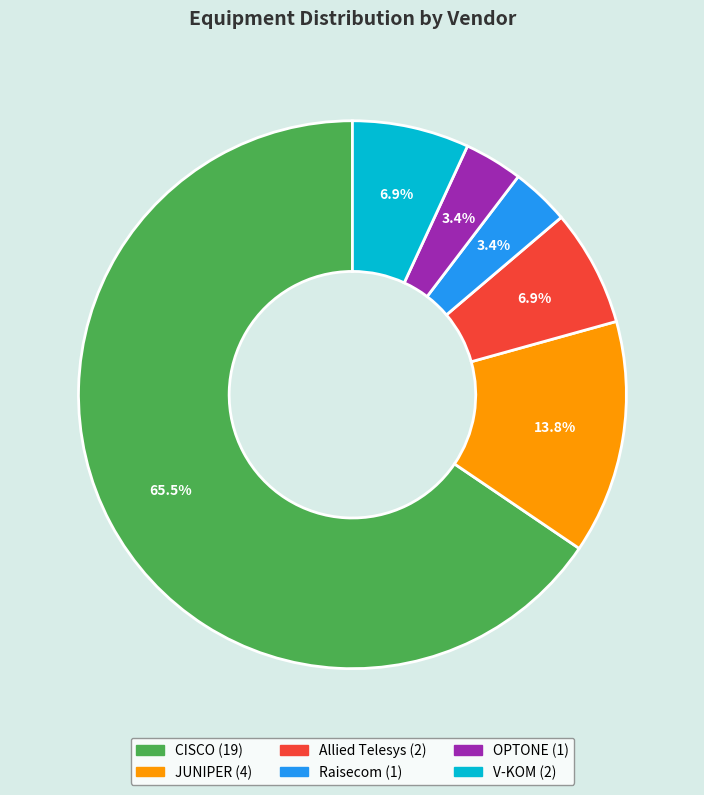

To the nearest percent, what portion does OPTONE represent?

3%